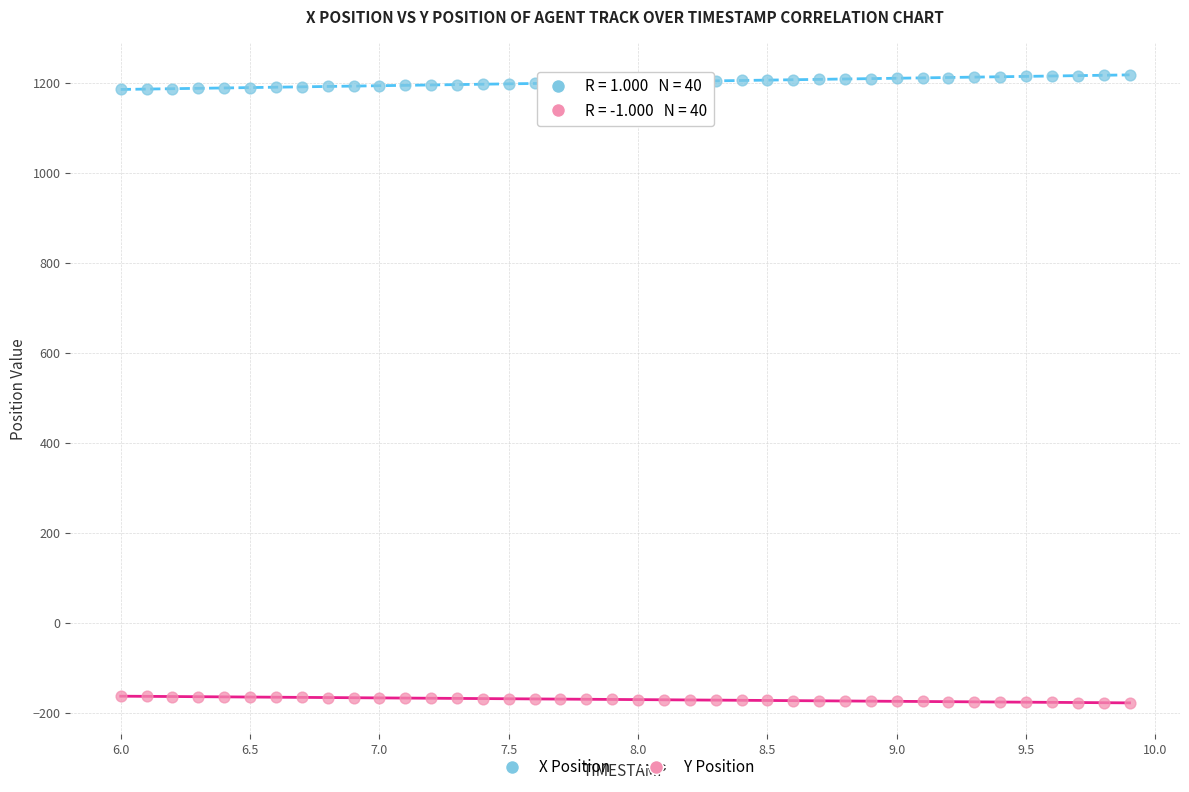

Across all data points, what is the range of X values (max minus min)?

3.9